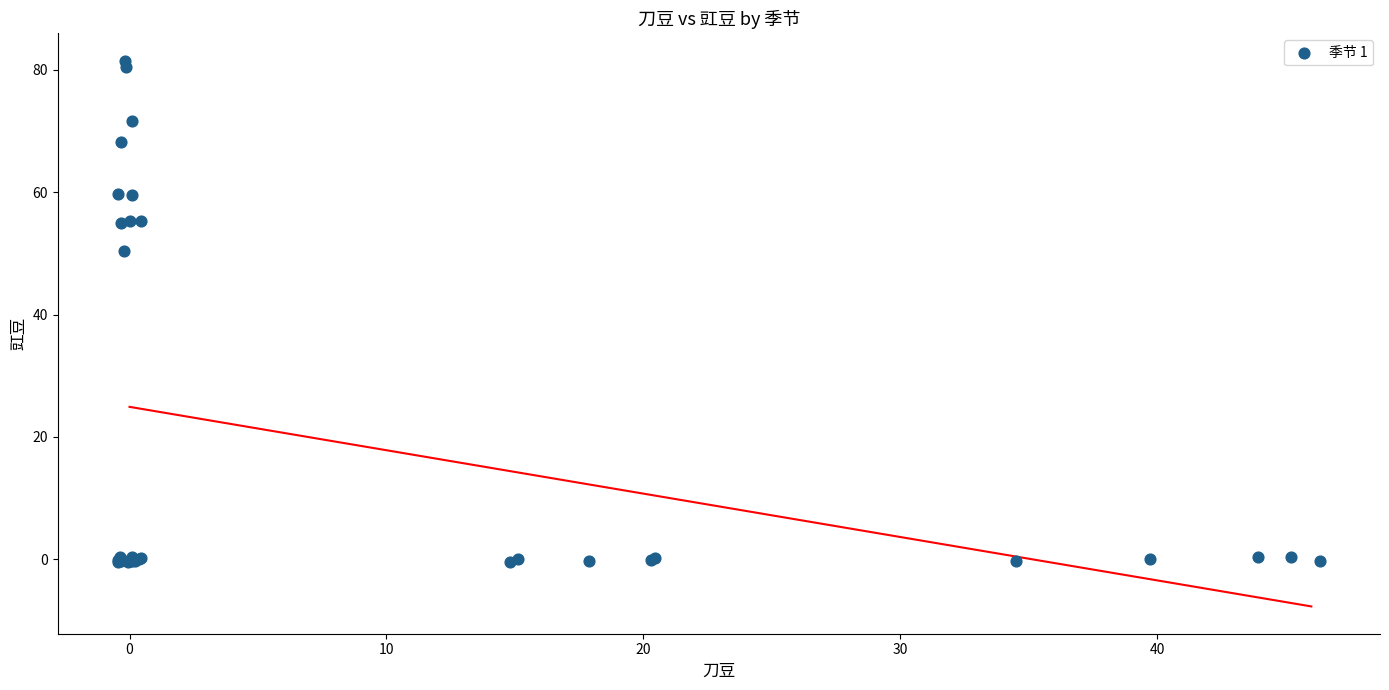

What Y value in the scatter plot is closest to 40?

50.4